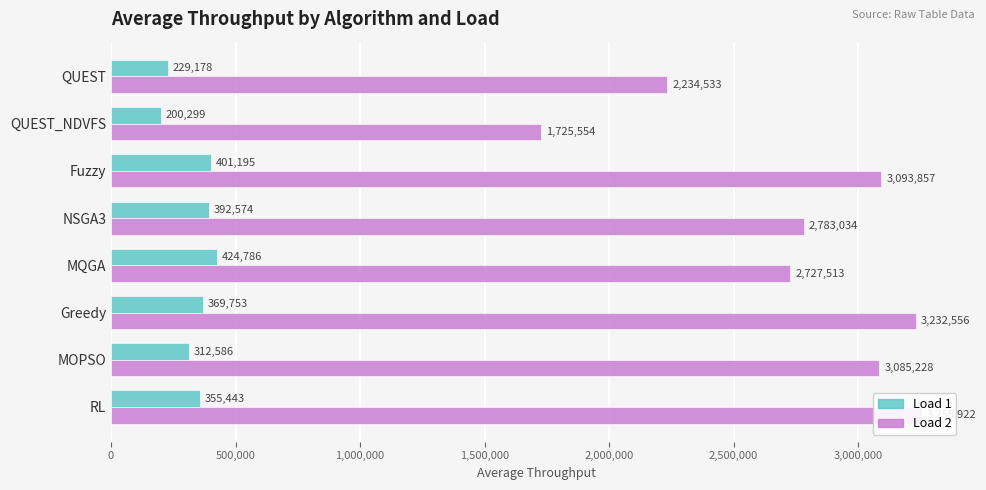

Between Greedy and QUEST_NDVFS, which is larger?

Greedy